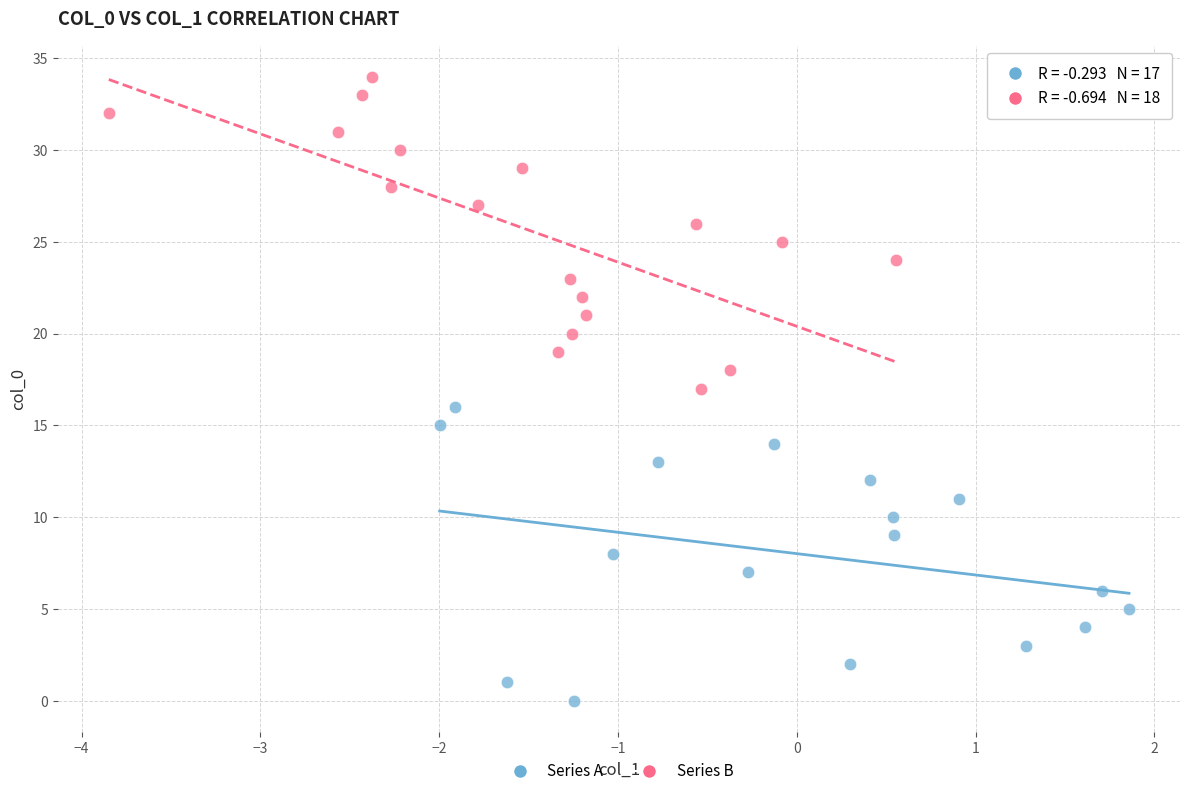

What are all the series names shown in the legend?

Series A, Series B